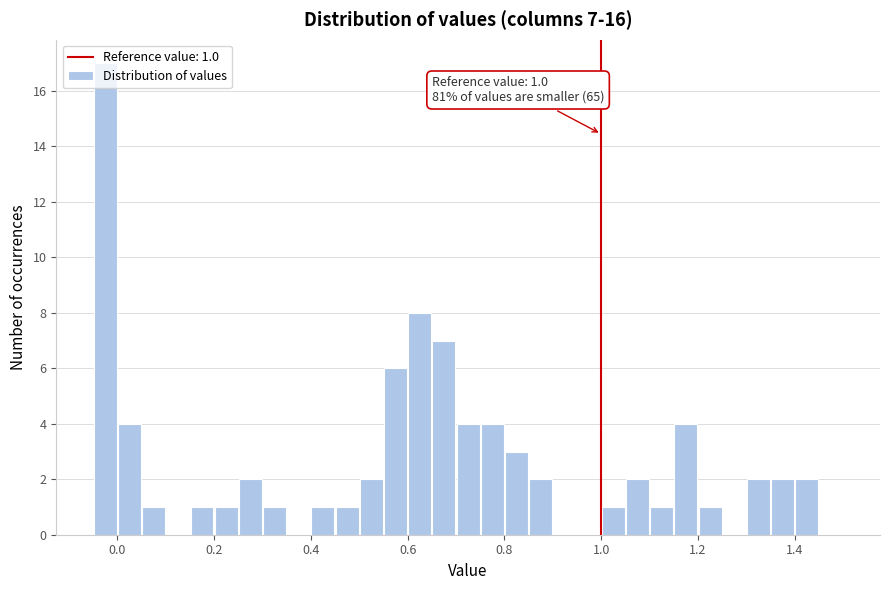

Read against the x-axis, roughly where is the centre of the tallest bar?

-0.02